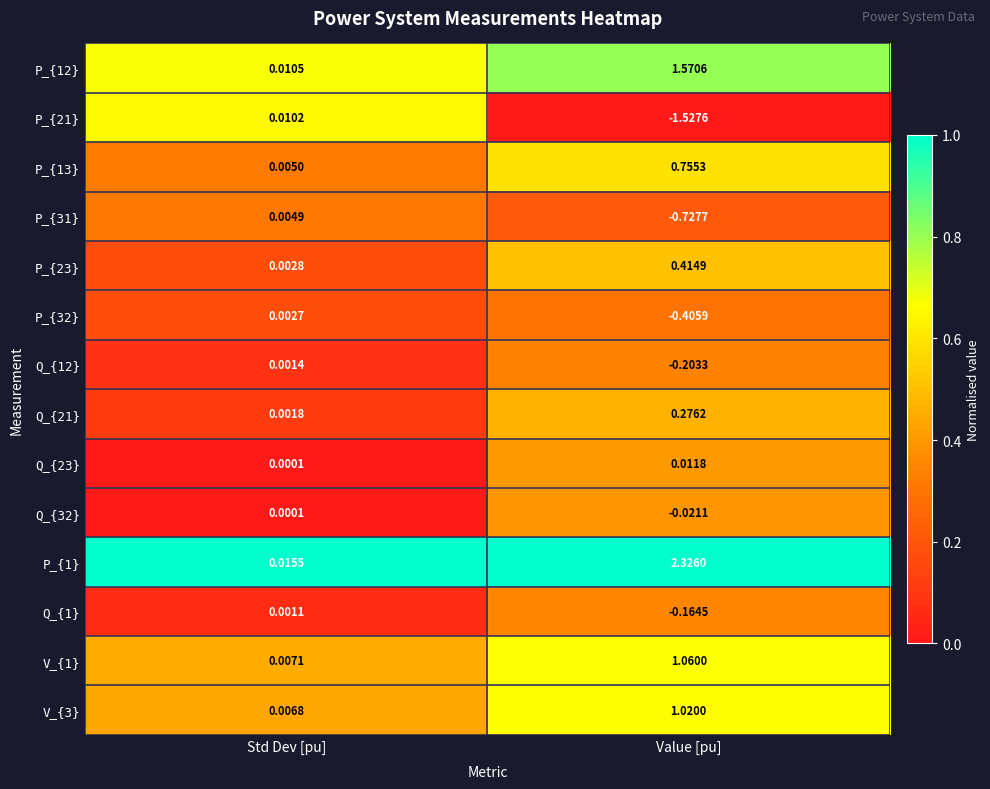

Which category has the lowest value across all series?

Value [pu]